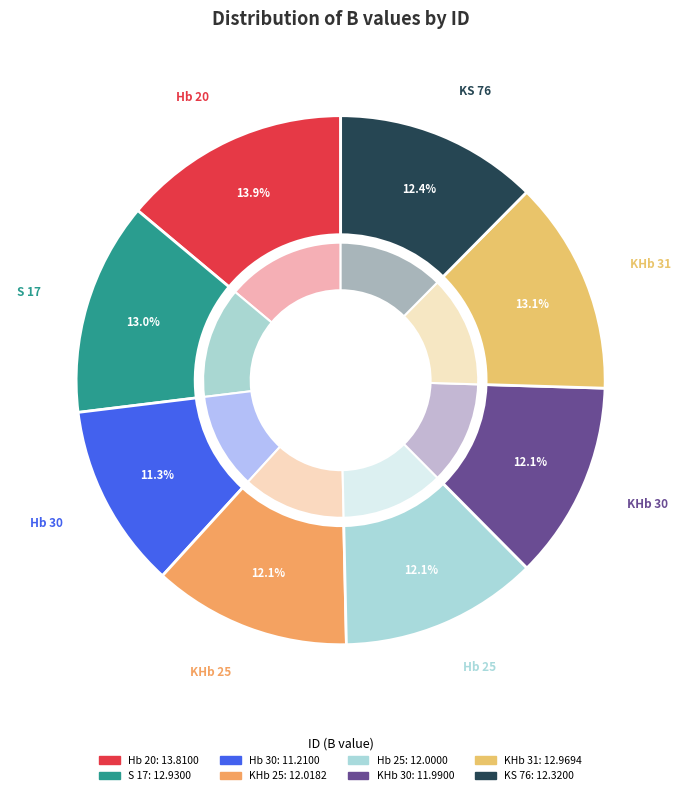

Approximately how many times larger is the value at KHb 31 compared to KS 76?

1.1